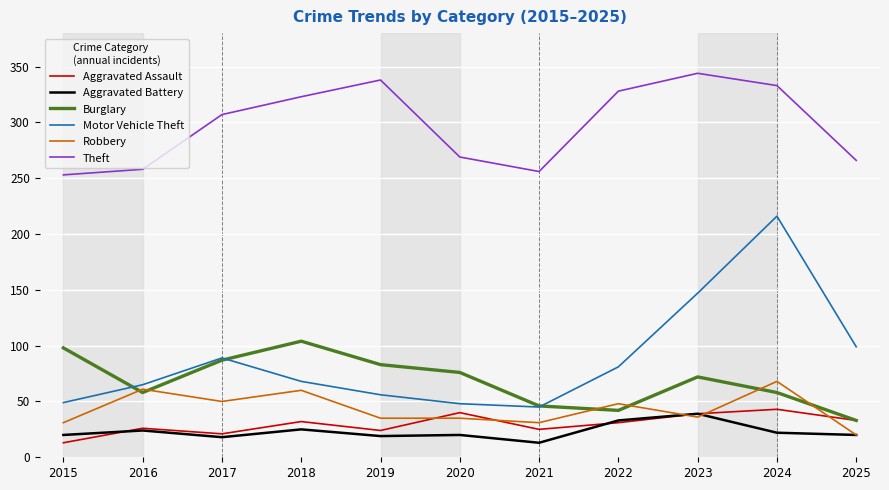

True or false: Aggravated Assault and Theft cross at least once.

False